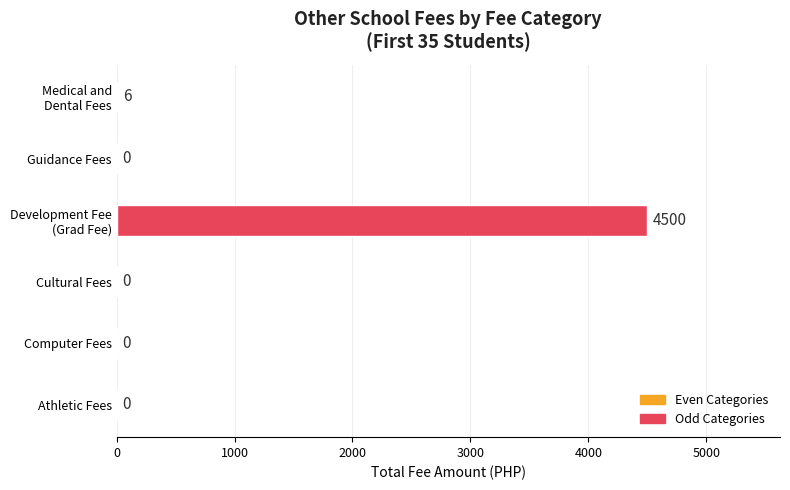

How many categories are shown in the chart?

6